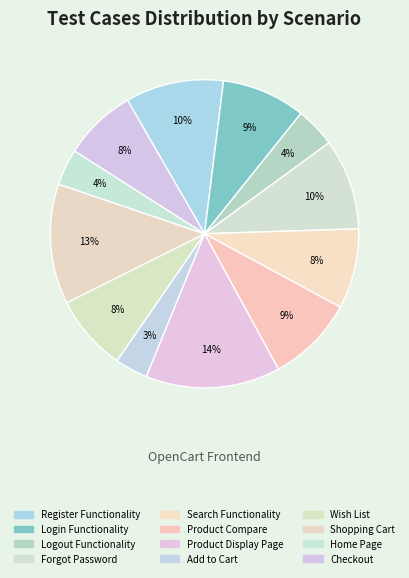

Which slice is the largest?

Product Display Page